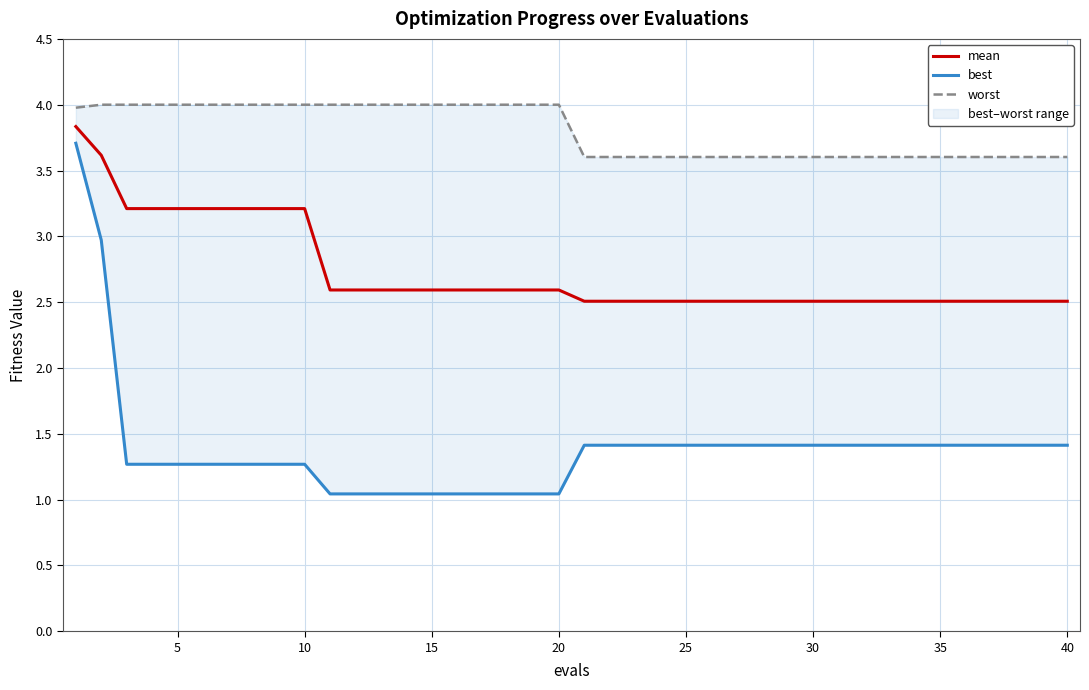

What is the minimum value for mean?

2.5